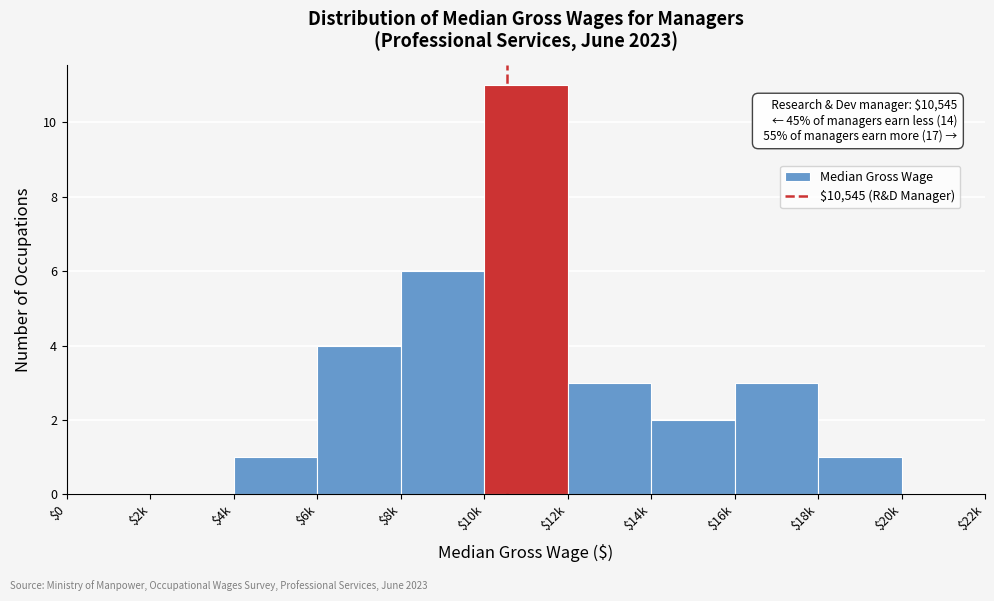

What is the sum of all values?

31